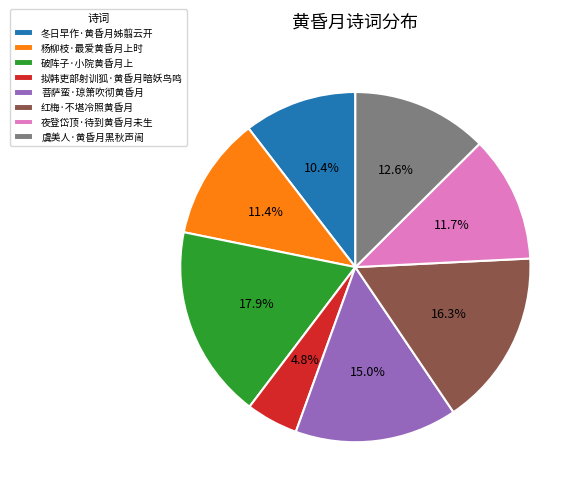

Is it true that 夜登岱顶·待到黄昏月未生 is 4% of the pie?

False